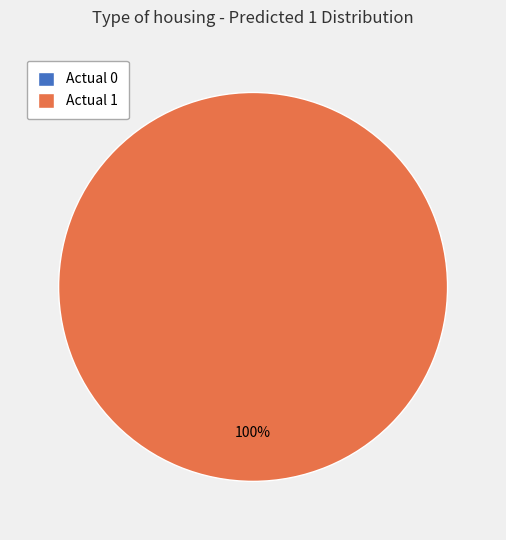

What is the largest slice in the pie chart?

Actual 1